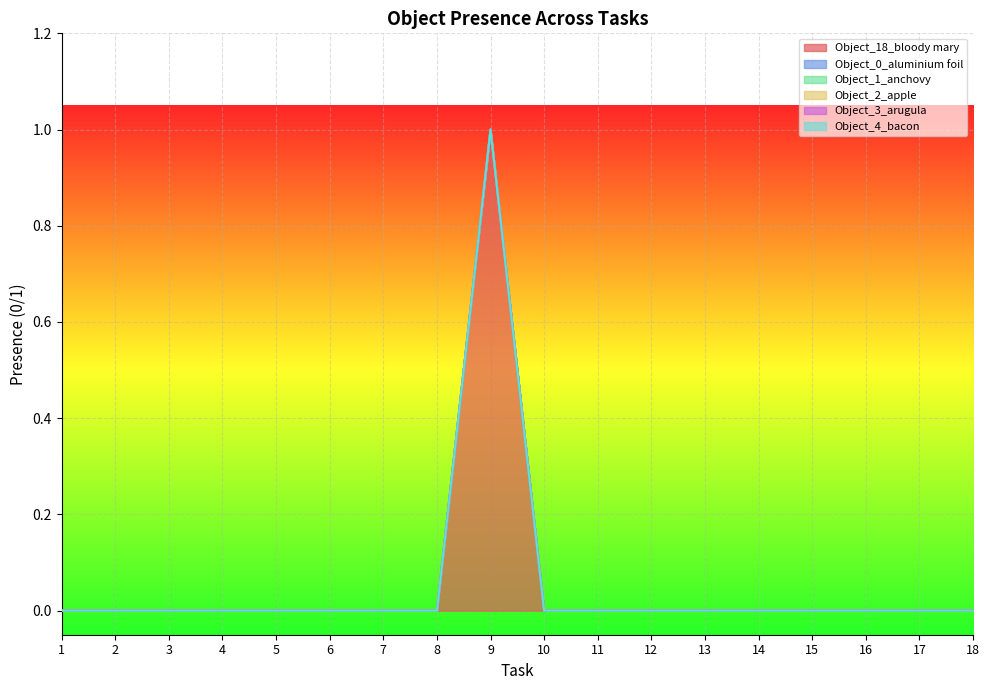

List the series in order of their peak value, lowest first.

Object_0_aluminium foil, Object_1_anchovy, Object_2_apple, Object_3_arugula, Object_4_bacon, Object_18_bloody mary